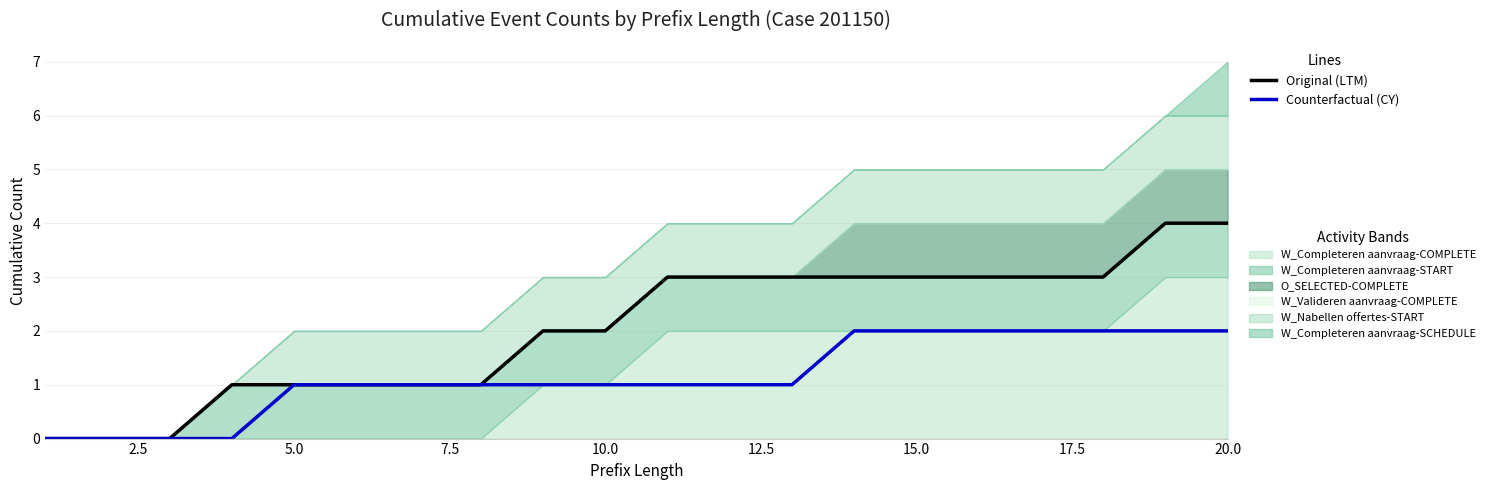

True or false: Counterfactual (CY) and Original (LTM) cross at least once.

False